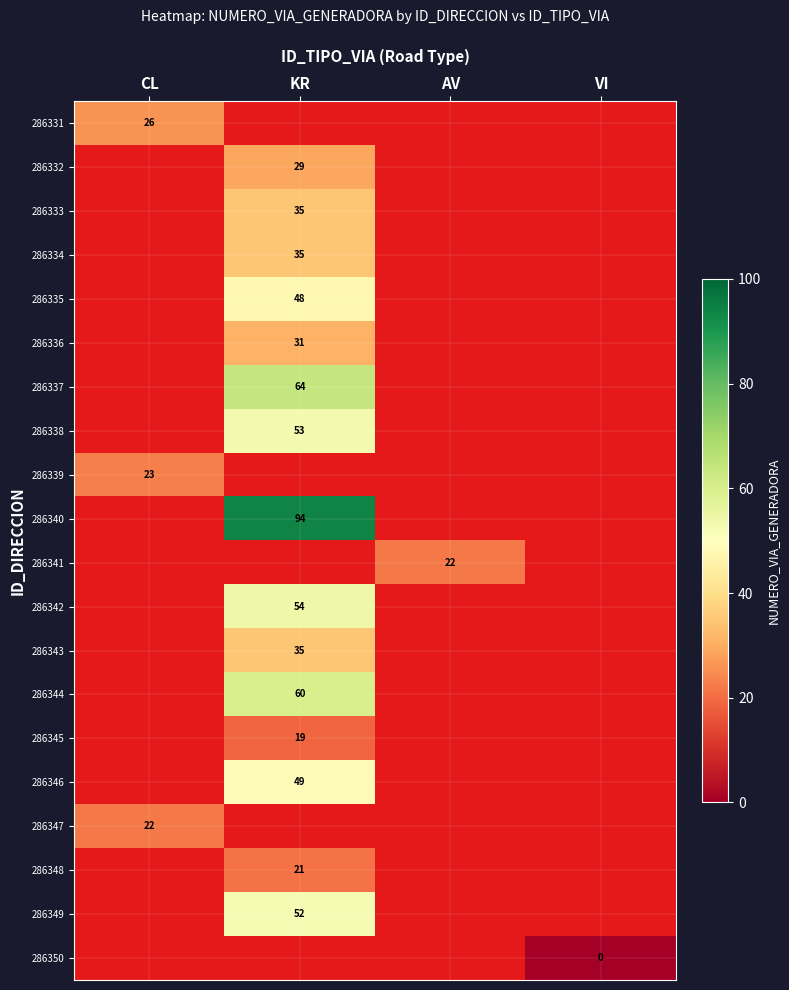

At how many categories does at least one series exceed 1?

3